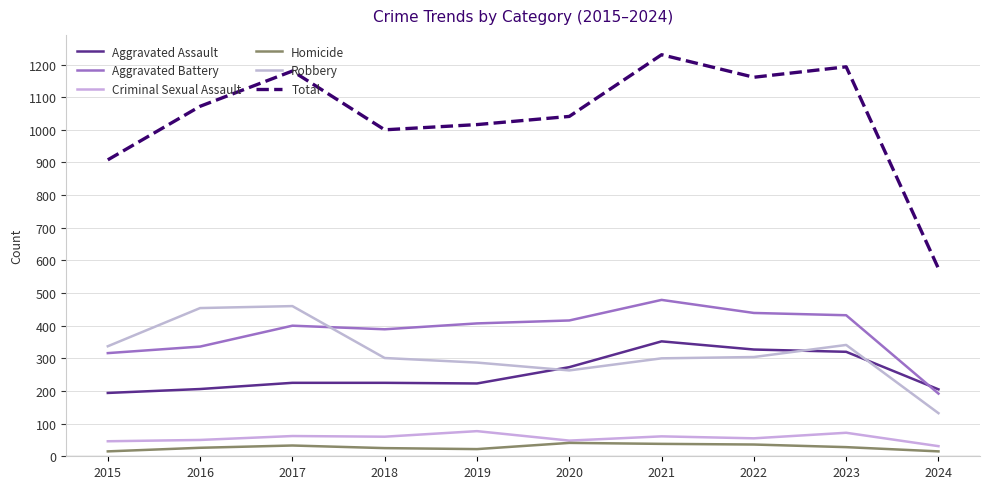

Which label corresponds to the largest value in the chart?

2021